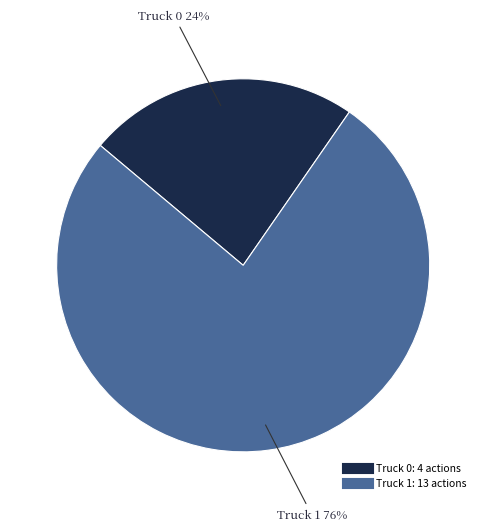

Which category accounts for the majority?

Truck 1